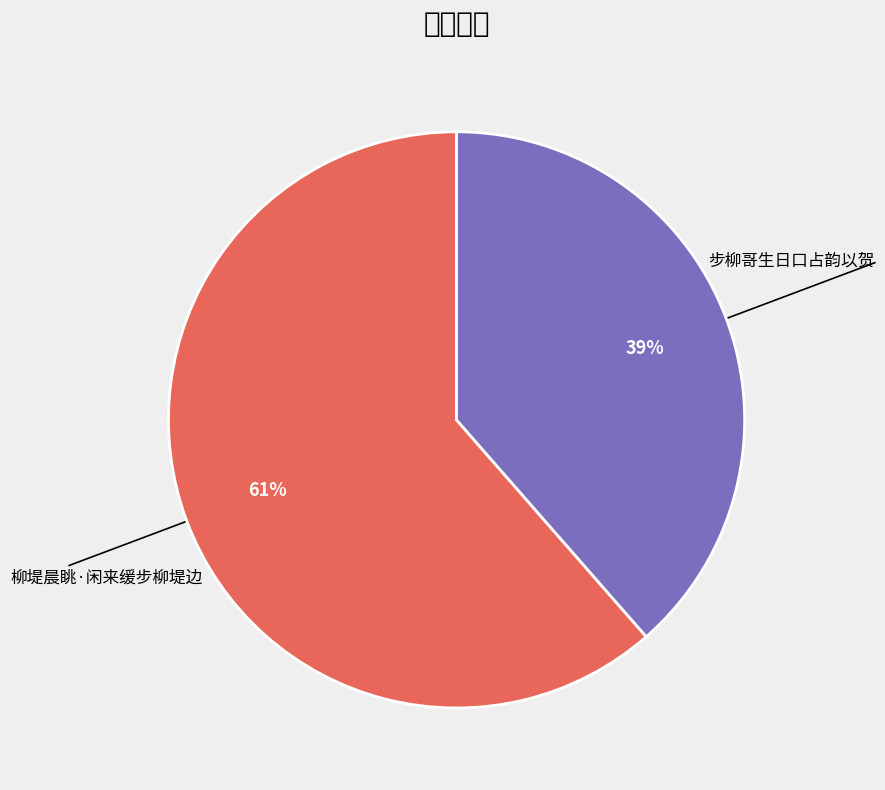

Is there a majority slice in this chart?

Yes